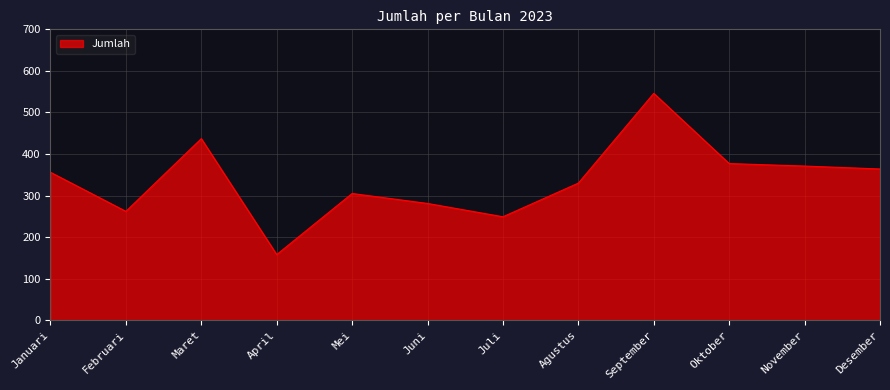

List the labels in order of value, largest first.

September, Maret, Oktober, November, Desember, Januari, Agustus, Mei, Juni, Februari, Juli, April